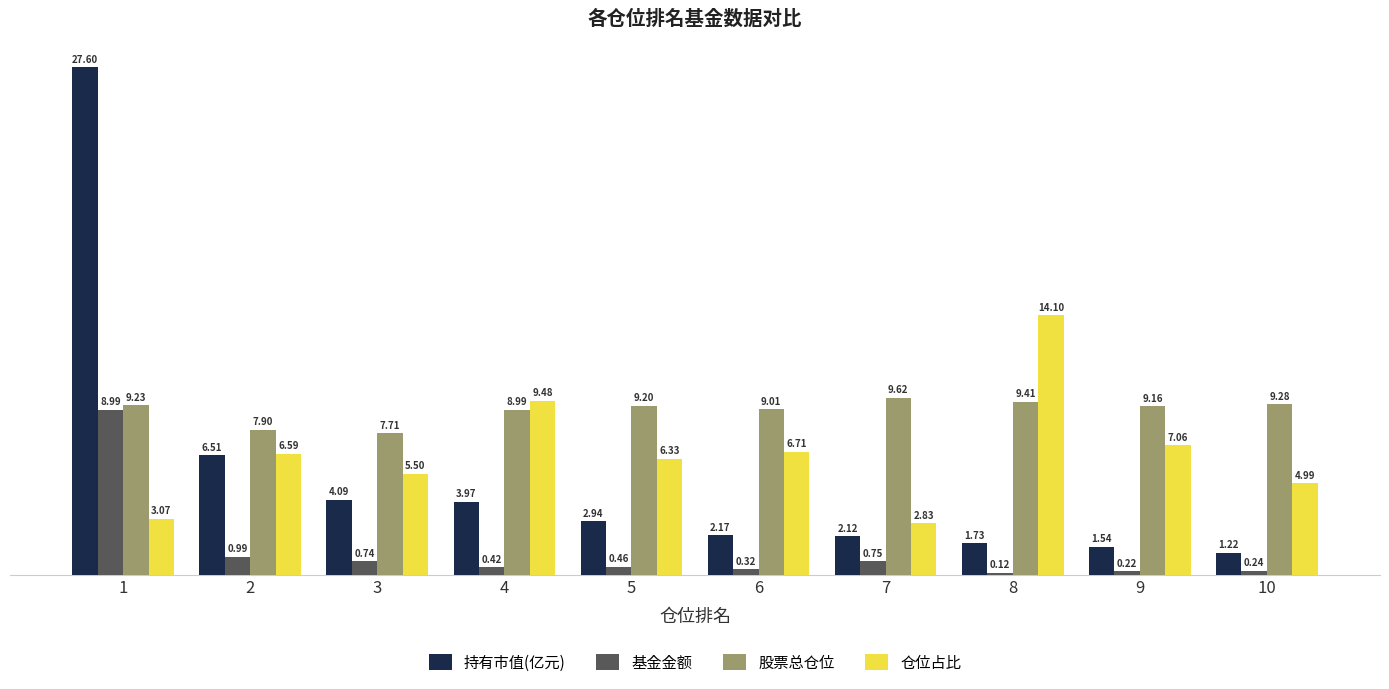

What is the difference between the highest and lowest values at 4?

9.1